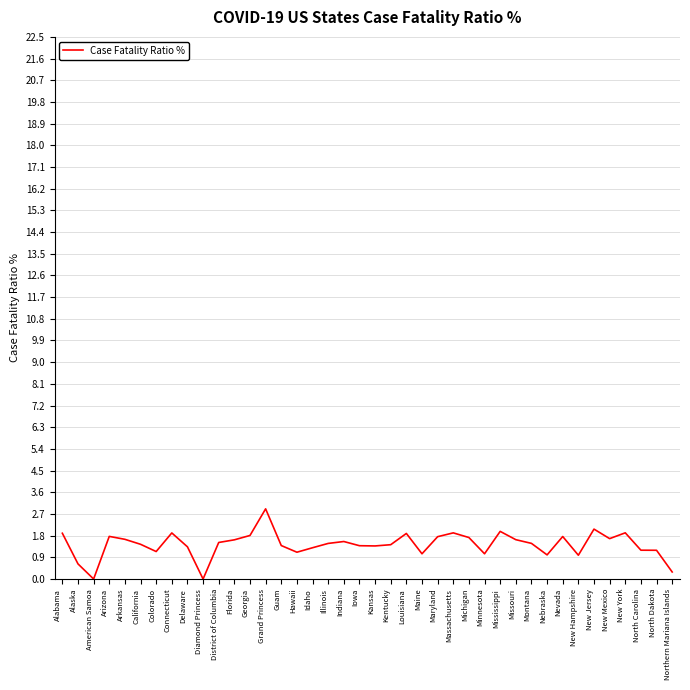

How many series are shown in this chart?

1